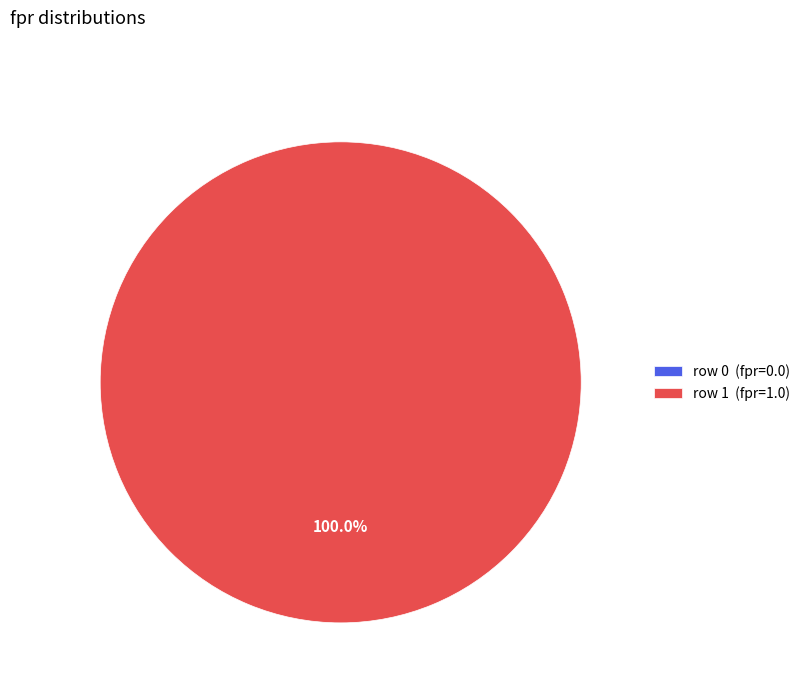

To the nearest percent, what is the average slice percentage?

50%